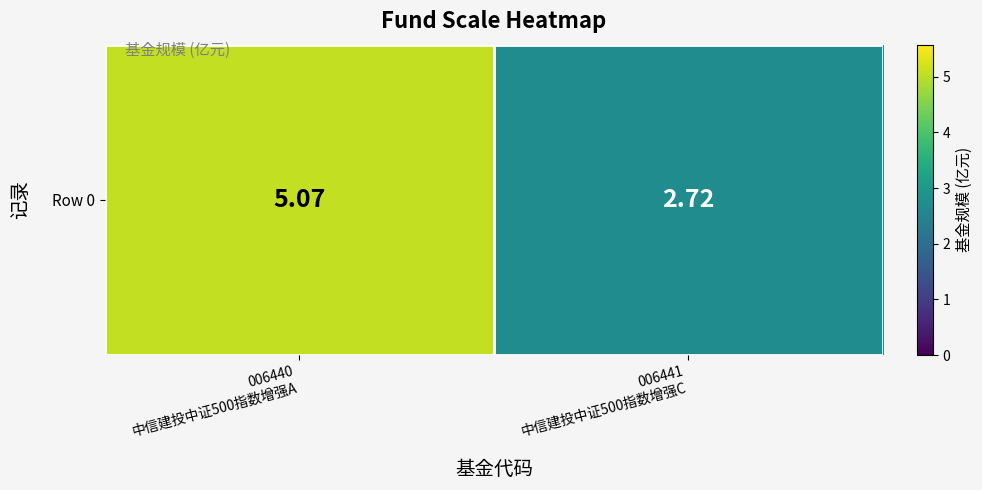

The value at 006441
中信建投中证500指数增强C is 2.7. True or false?

True